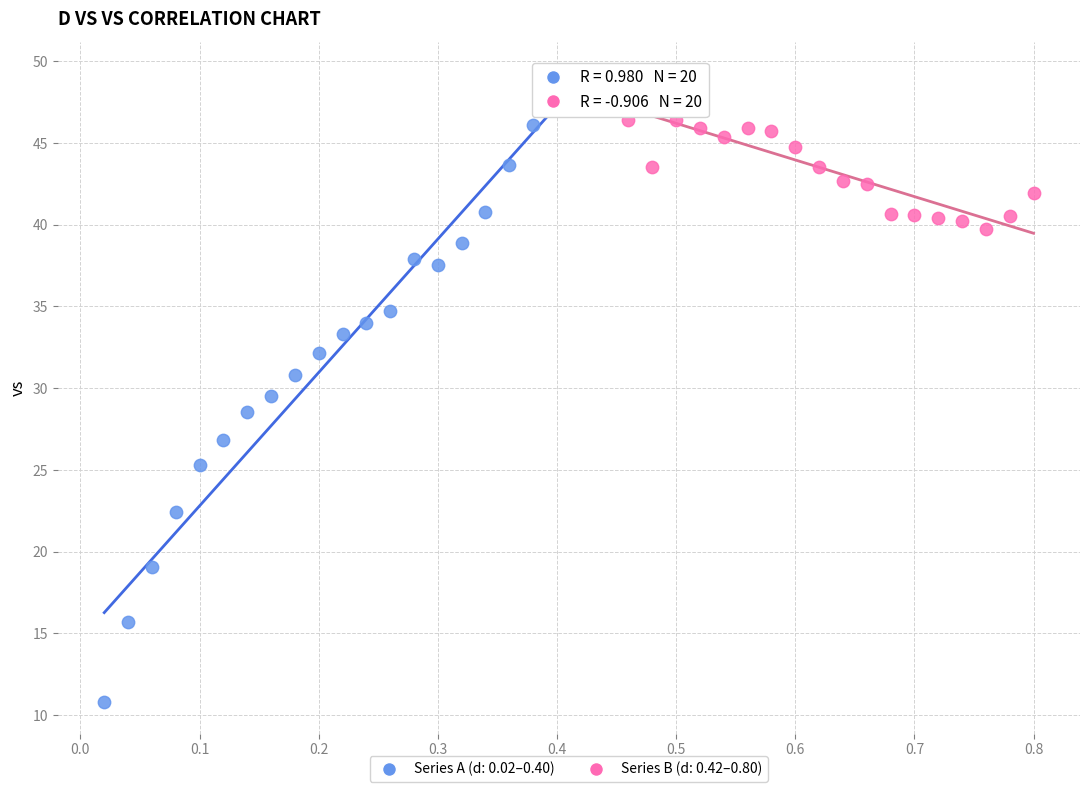

Which series reaches the maximum Y coordinate?

Series B (d: 0.42–0.80)